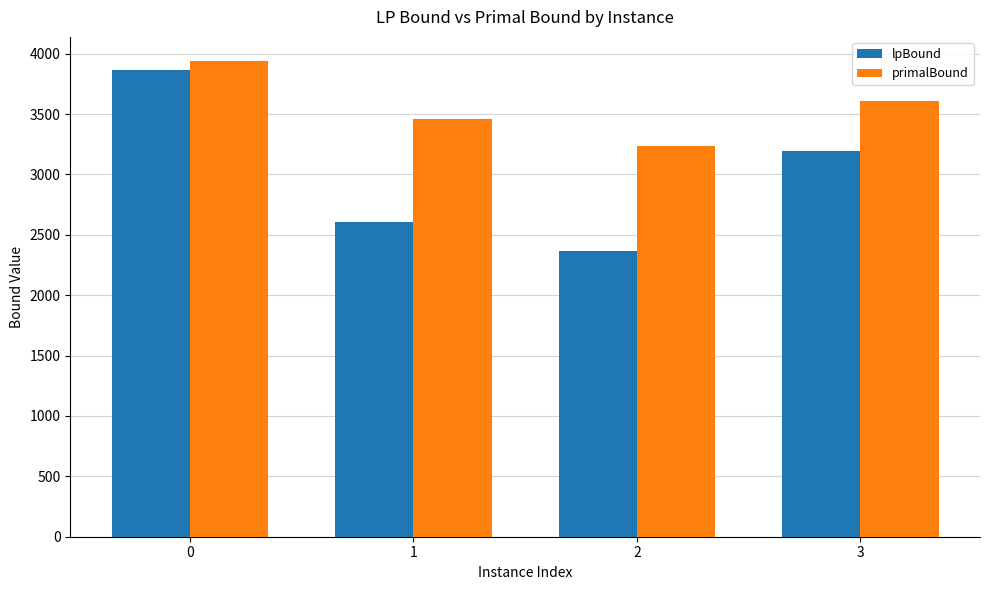

At 2, list the series in order from largest to smallest.

primalBound, lpBound